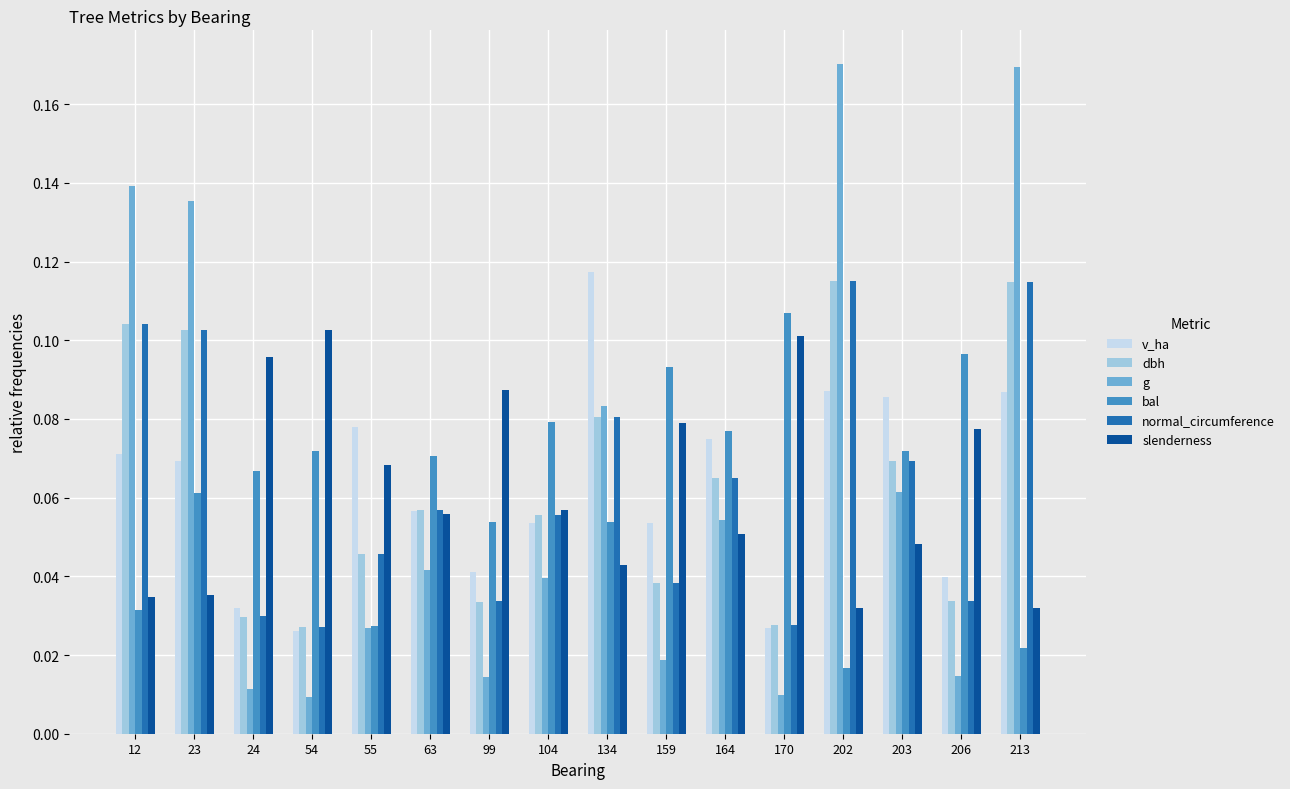

What is the total value across all series at 12?

0.5